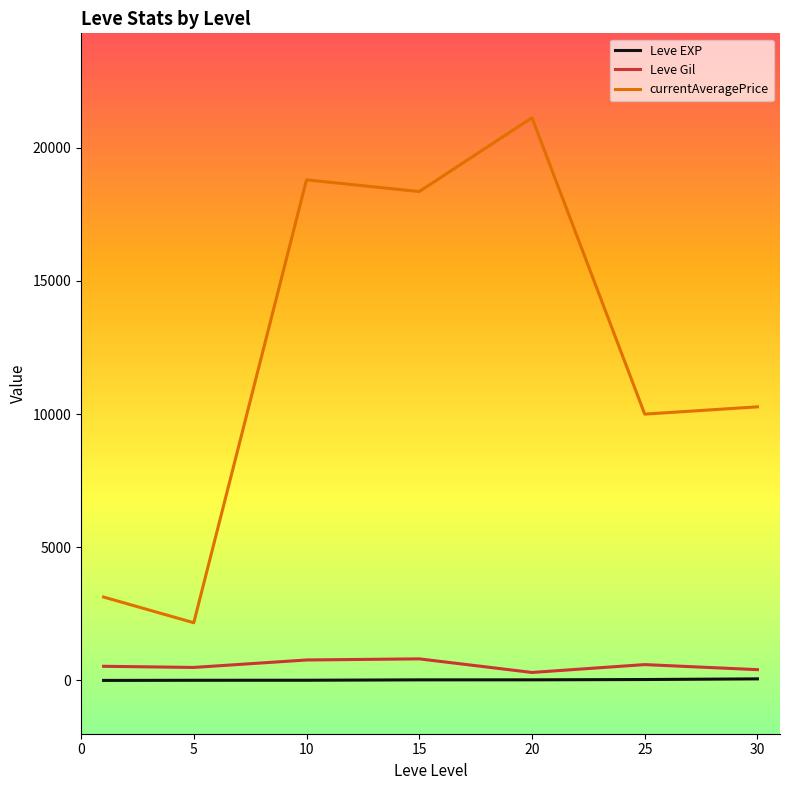

True or false: currentAveragePrice and Leve Gil cross at least once.

False